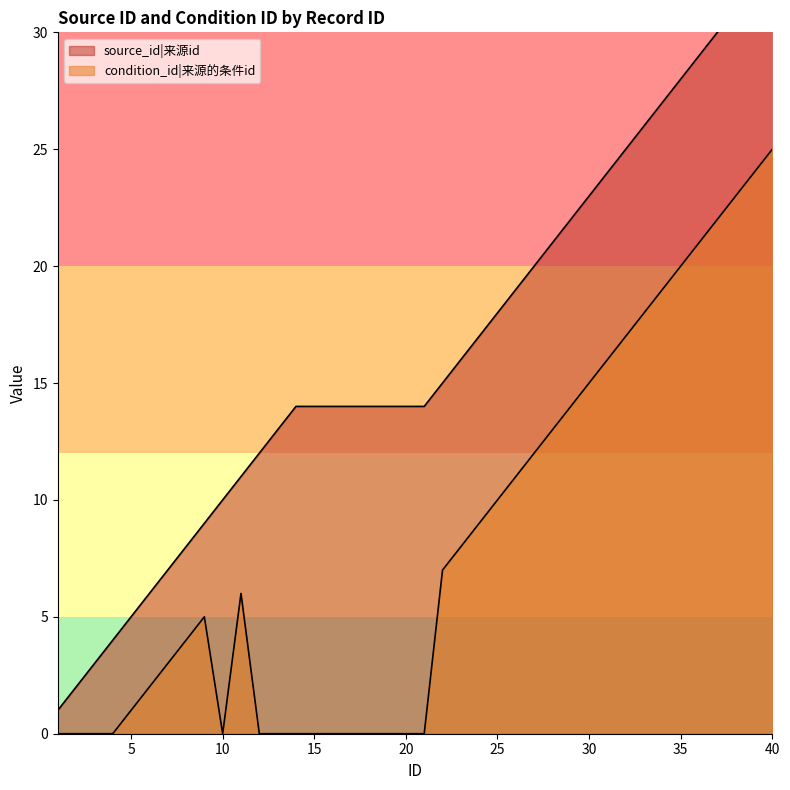

At 20, list the series in order from largest to smallest.

source_id, condition_id